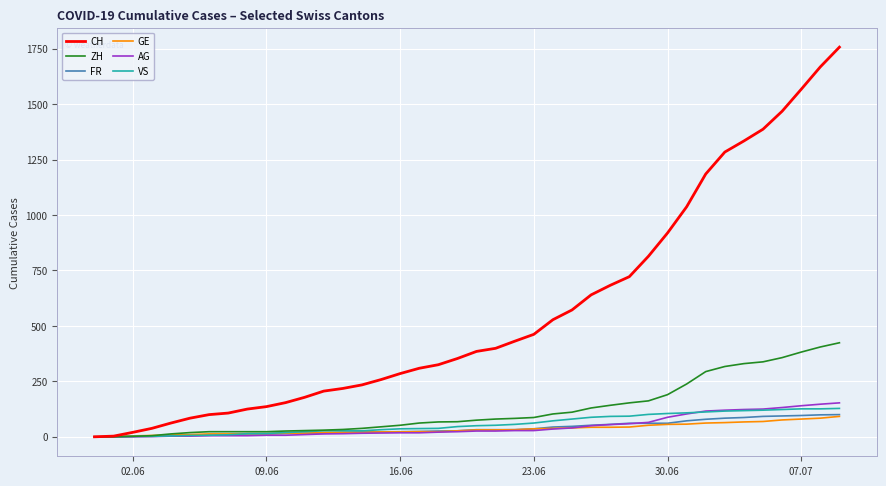

Which series has the widest spread of values?

CH